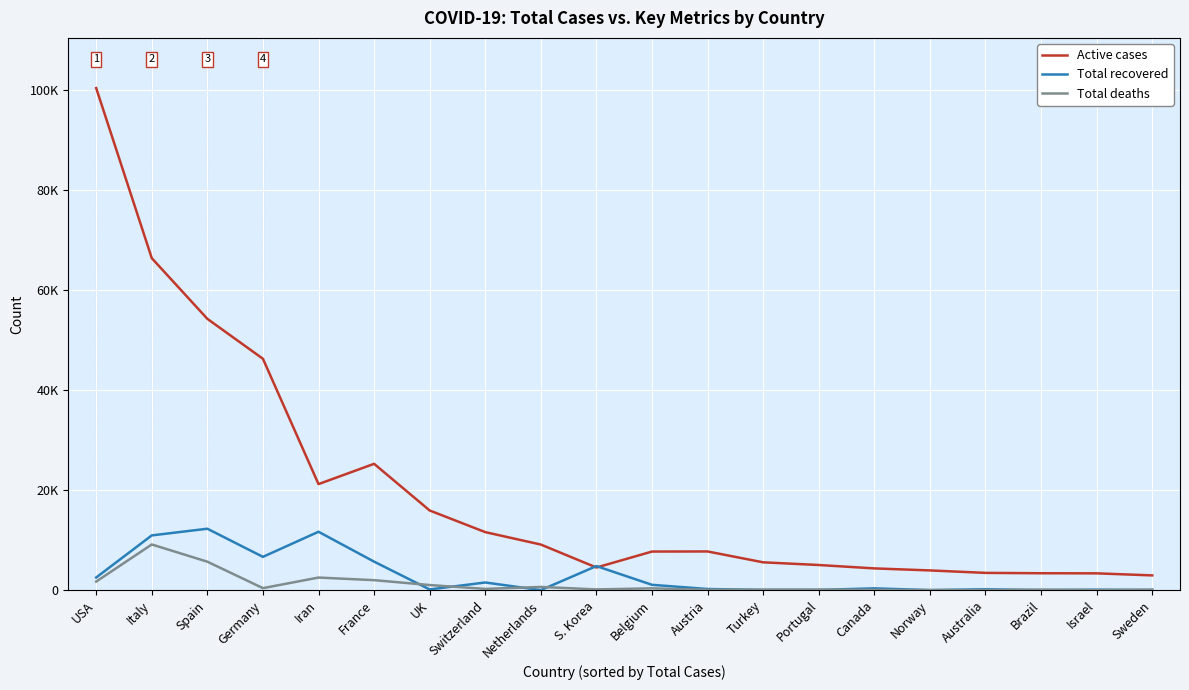

Reading right to left, transcribe all the data shown in this chart.

Active cases: Sweden=2948	Israel=3359	Brazil=3378	Australia=3451	Norway=3943	Canada=4348	Portugal=5027	Turkey=5564	Austria=7737	Belgium=7718	S. Korea=4523	Netherlands=9120	Switzerland=11605	UK=15935	France=25269	Iran=21212	Germany=46283	Spain=54273	Italy=66414	USA=100435
Total recovered: Sweden=16	Israel=89	Brazil=6	Australia=170	Norway=7	Canada=354	Portugal=43	Turkey=42	Austria=225	Belgium=1063	S. Korea=4811	Netherlands=3	Switzerland=1530	UK=135	France=5700	Iran=11679	Germany=6658	Spain=12285	Italy=10950	USA=2530
Total deaths: Sweden=105	Israel=12	Brazil=93	Australia=14	Norway=20	Canada=55	Portugal=100	Turkey=92	Austria=68	Belgium=353	S. Korea=144	Netherlands=639	Switzerland=242	UK=1019	France=1995	Iran=2517	Germany=399	Spain=5690	Italy=9134	USA=1715